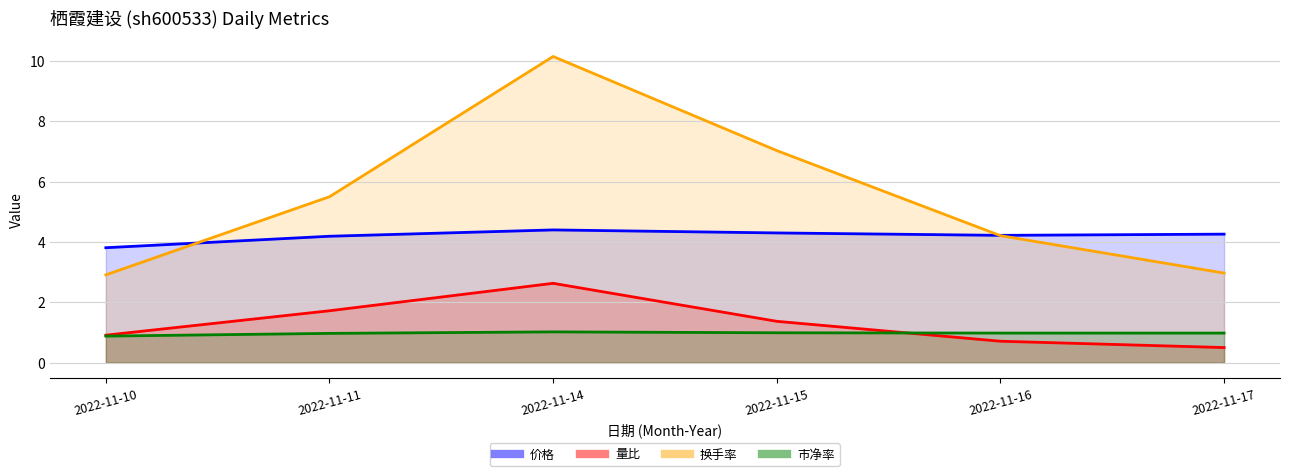

Between 2022-11-15 and 2022-11-16, which series saw the biggest shift?

换手率